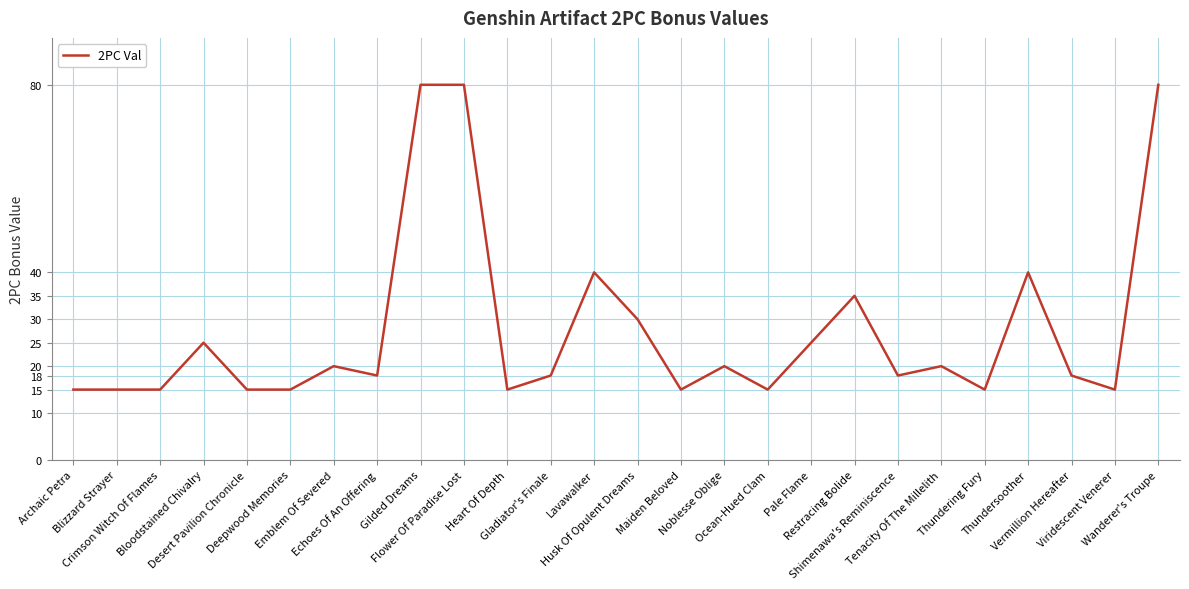

What is the minimum value shown in the chart?

15